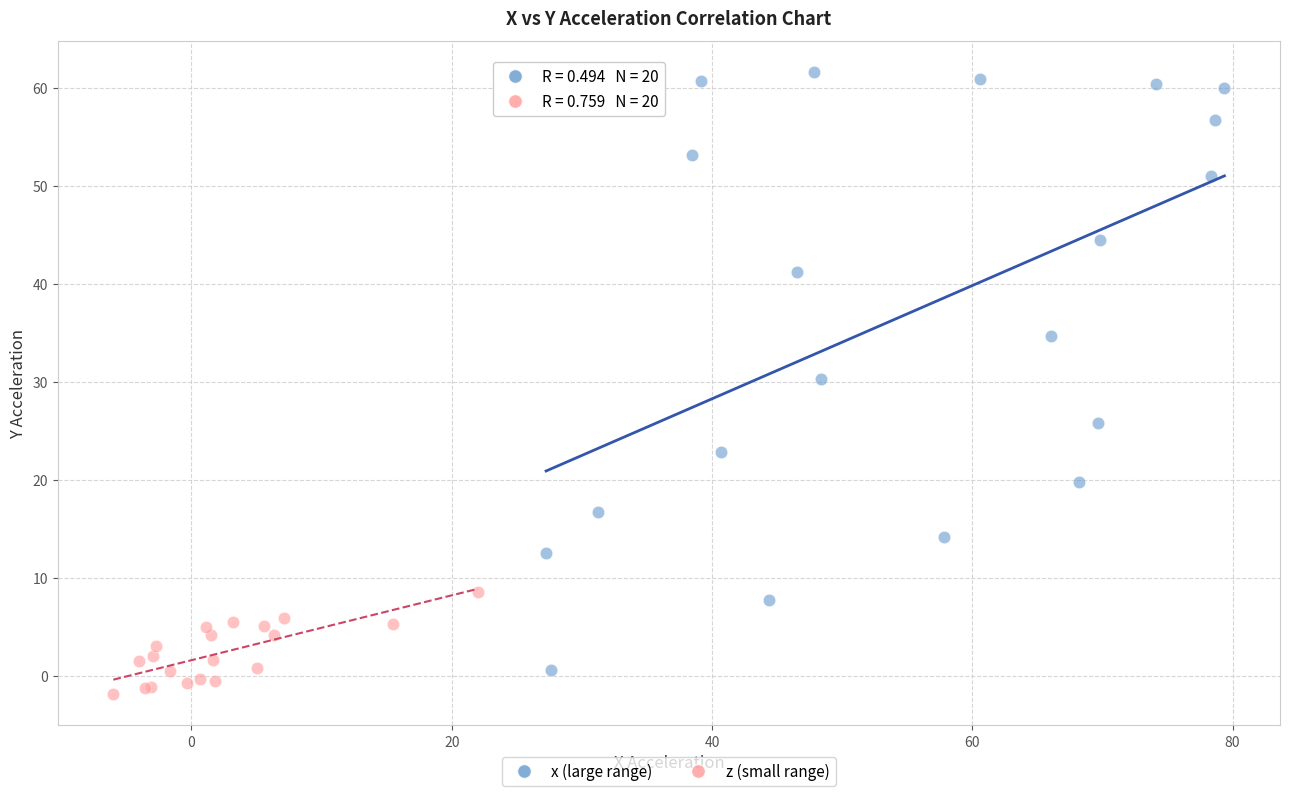

Which series contains the lowest Y value?

z (small range)